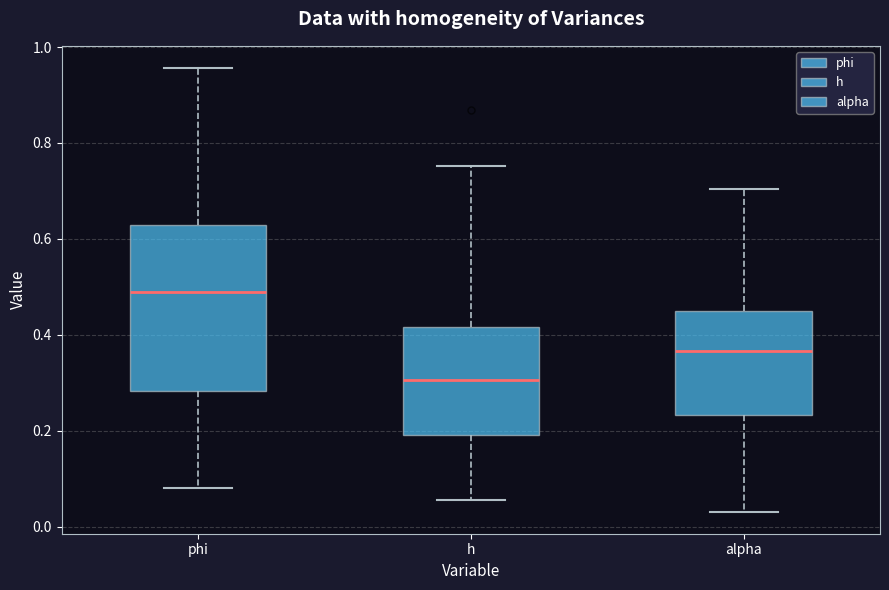

Comparing the boxes themselves (not the whiskers), which one is the tallest?

phi